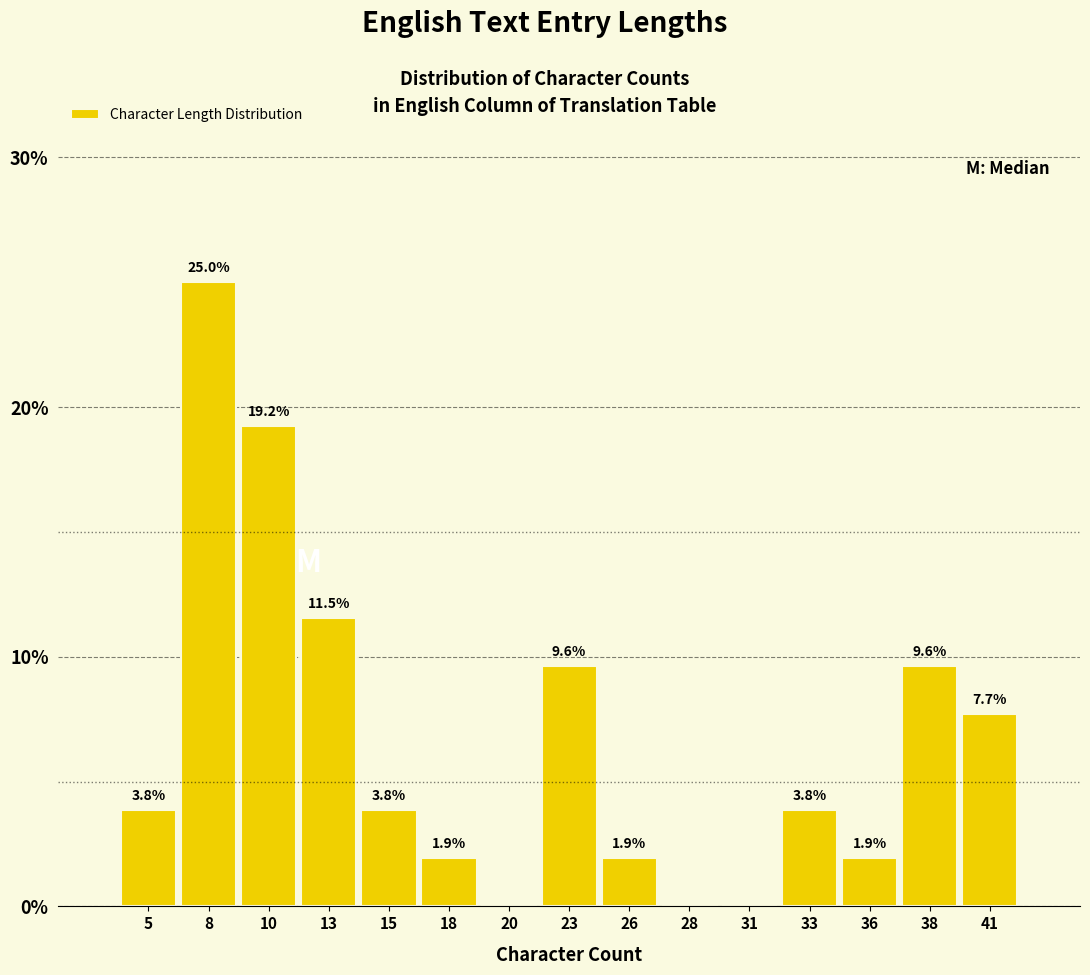

Reading right to left, extract all data points from this chart.

41=7.7	38=9.6	36=1.9	33=3.8	31=0.0	28=0.0	26=1.9	23=9.6	20=0.0	18=1.9	15=3.8	13=11.5	10=19.2	8=25.0	5=3.8